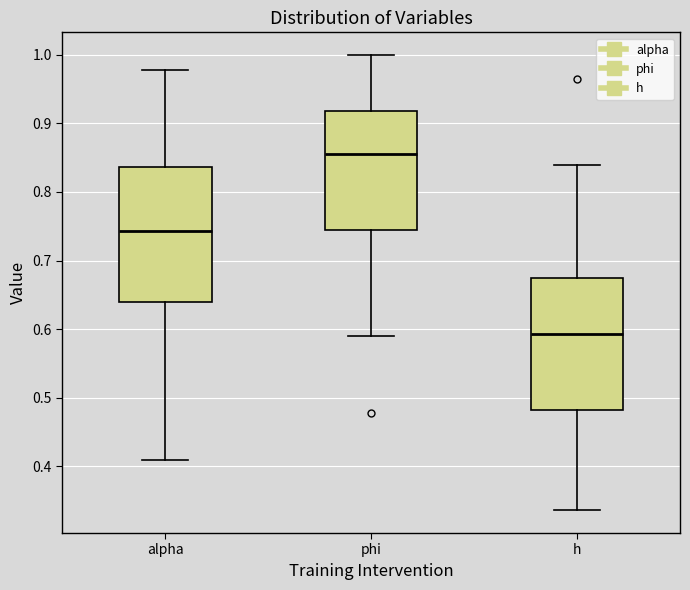

Reading left to right, transcribe this box plot: for each box, give where its median line is, the range the box spans, and where its two whiskers end, as read against the y-axis. The values are not printed on the chart, so give them approximately, as read against the axis.

alpha: median 0.74, box 0.64 to 0.84, whiskers 0.41 to 0.98
phi: median 0.86, box 0.74 to 0.92, whiskers 0.59 to 1.00
h: median 0.59, box 0.48 to 0.67, whiskers 0.34 to 0.84